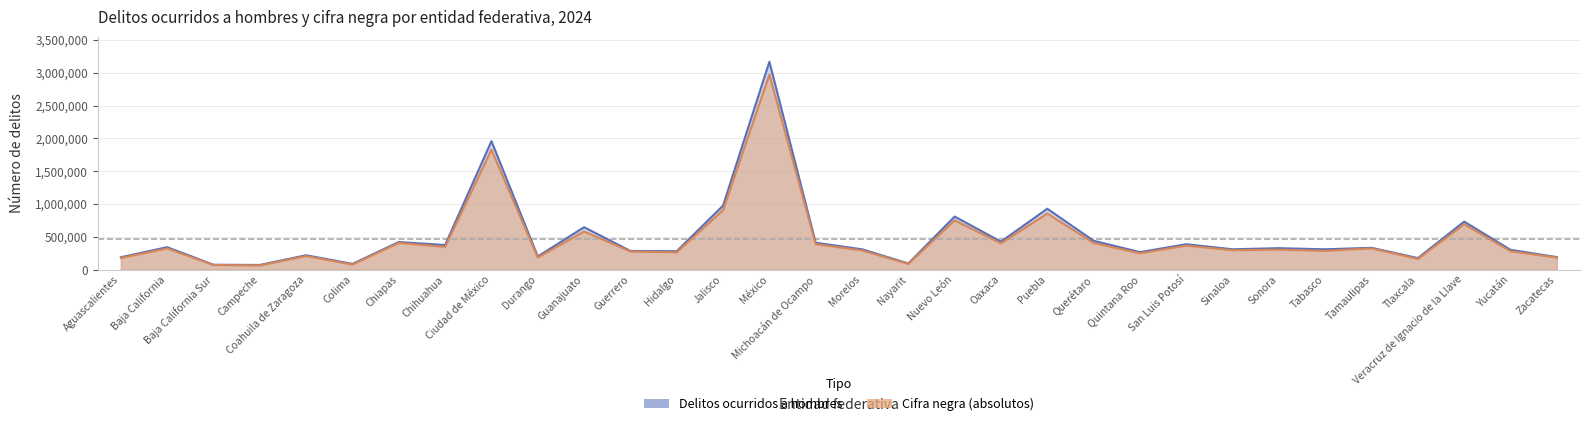

In Delitos ocurridos a hombres, how many points are higher than both neighbors (excluding endpoints)?

12